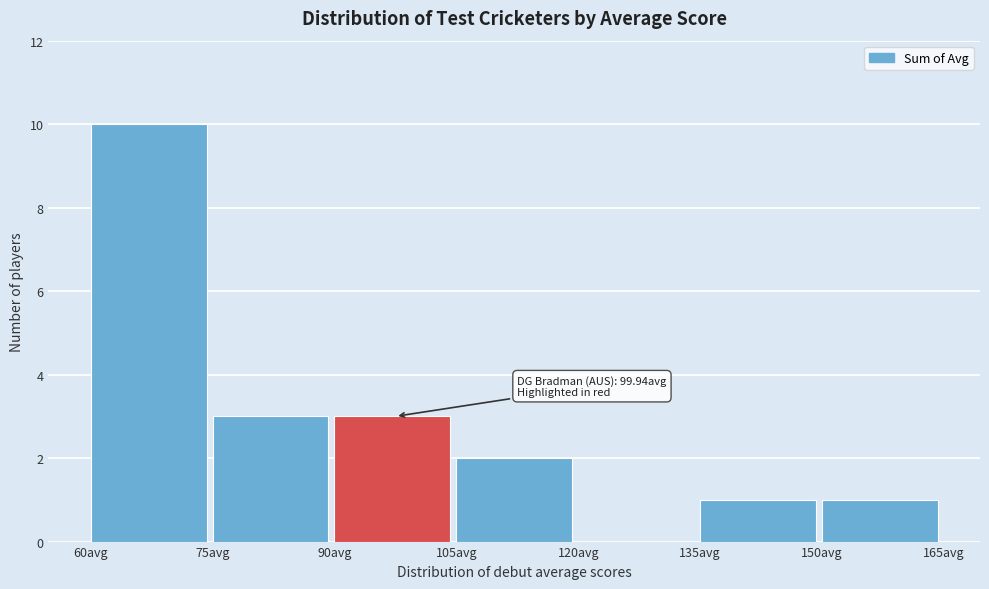

Over which range of the x-axis is the bar tallest?

60 to 75